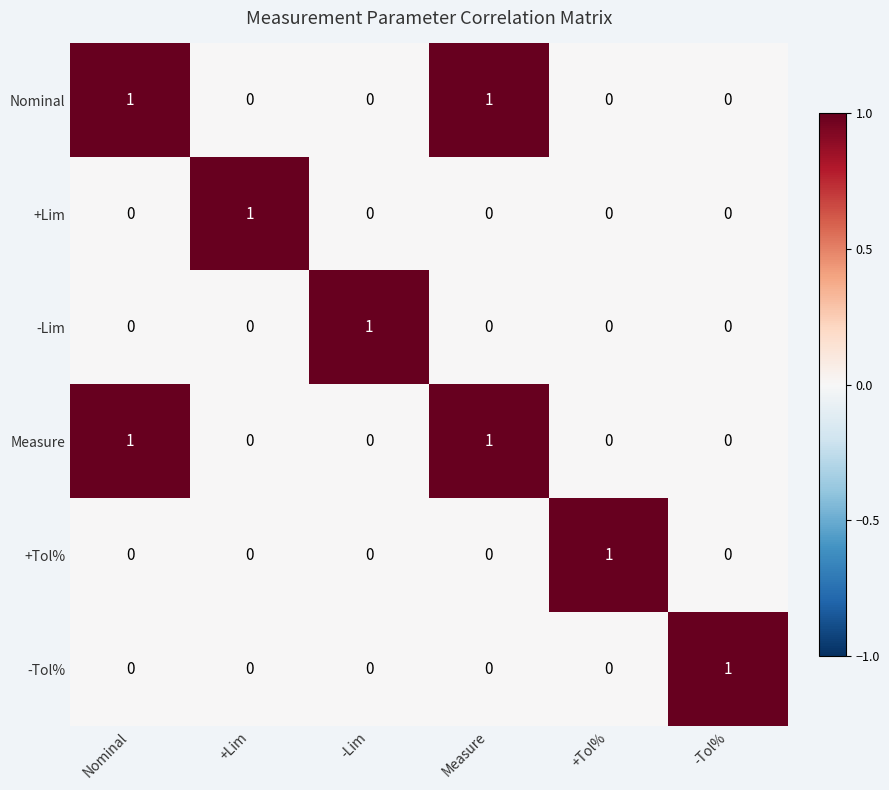

Is the value of Measure at Measure greater than the value of +Tol% at -Lim?

Yes